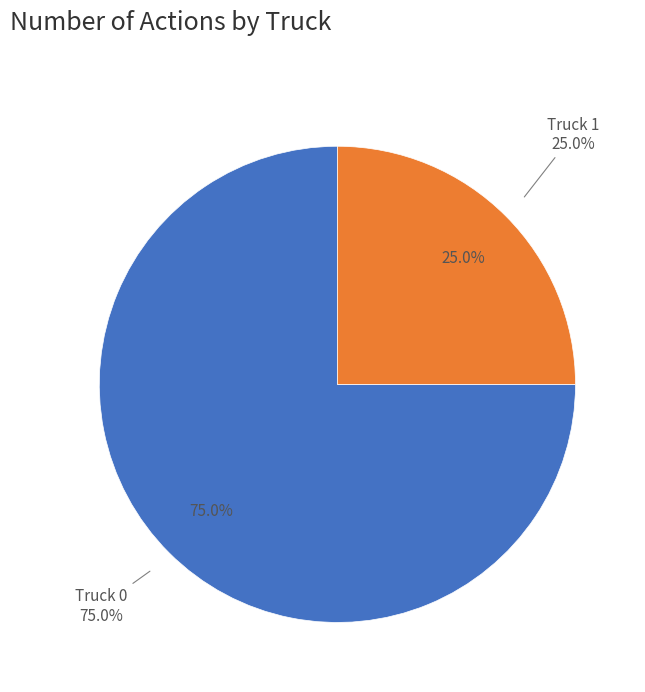

Is the sum of Truck 1 and Truck 0 greater than half?

Yes